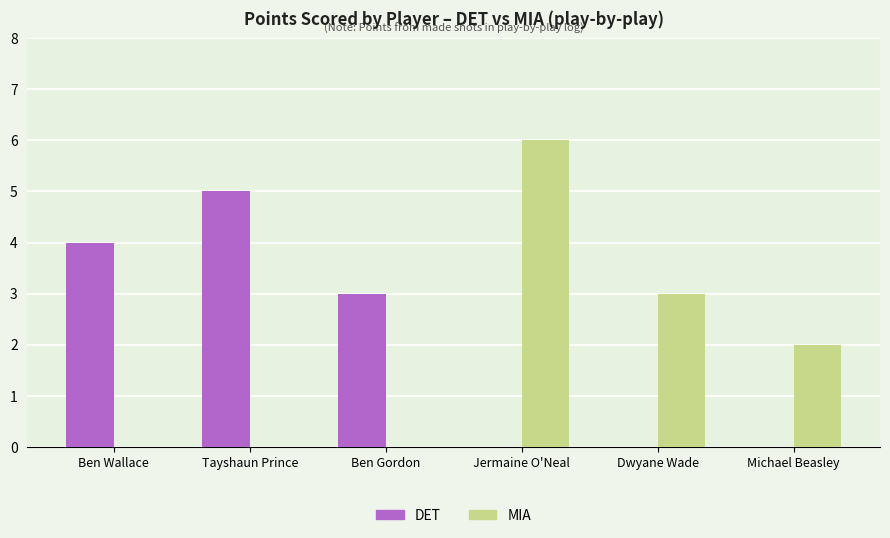

What is the total value across all series at Tayshaun Prince?

5